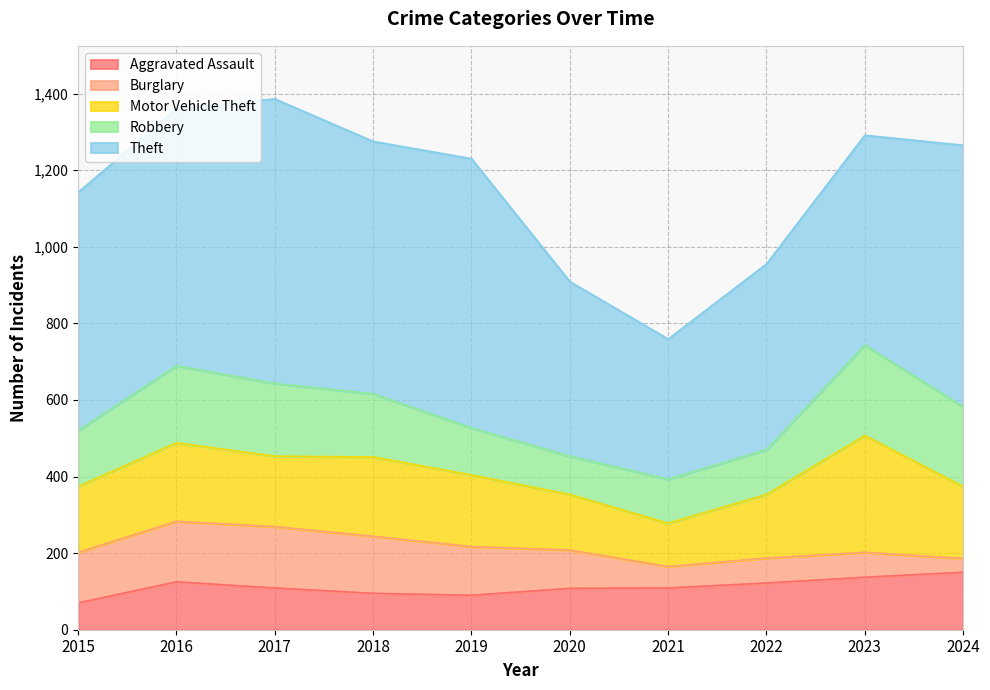

How many lines are shown in the chart?

5